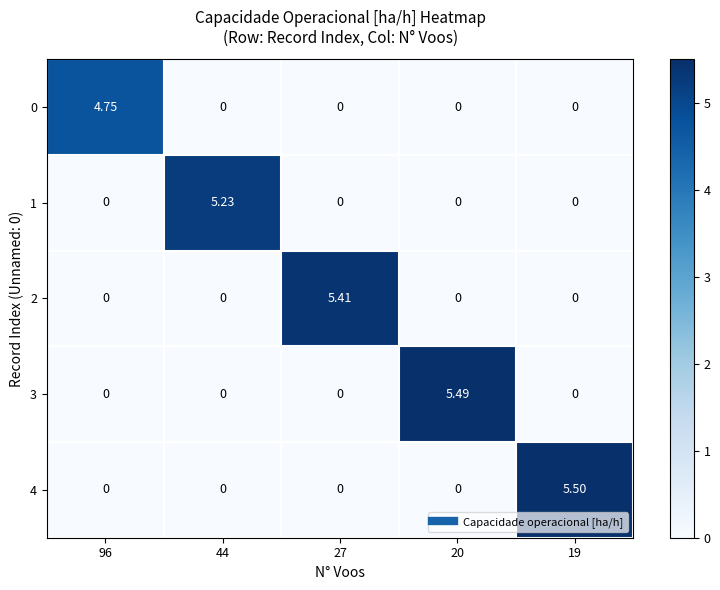

At which category is the sum across all series the highest?

19